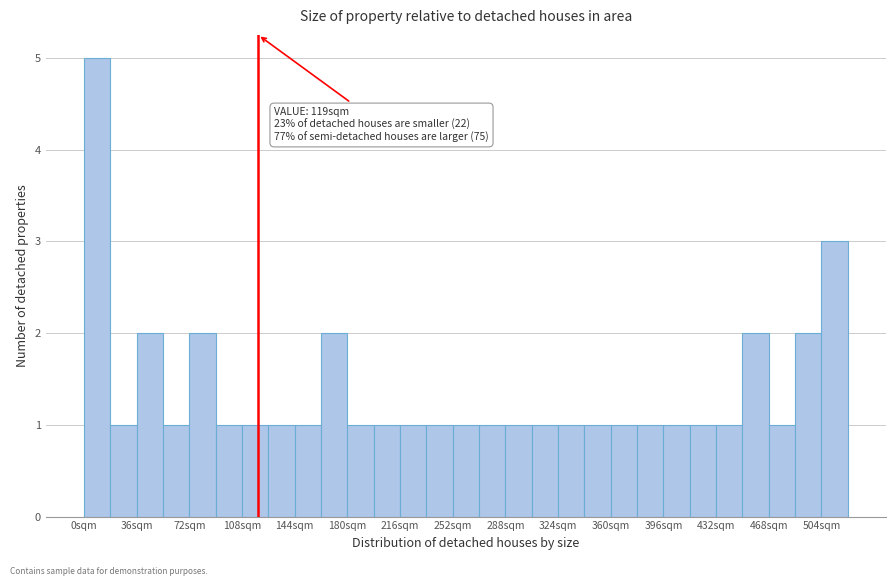

Around what value on the x-axis is the tallest bar? Give the approximate position of its centre, as read against the axis.

10